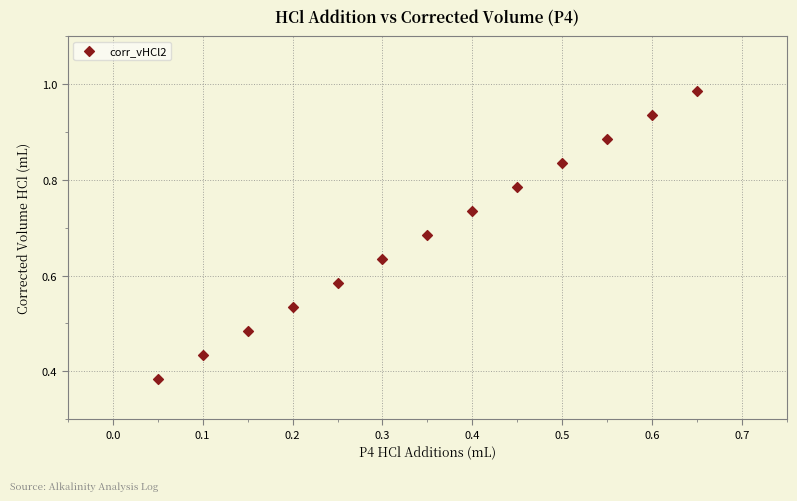

How many data points are displayed?

13